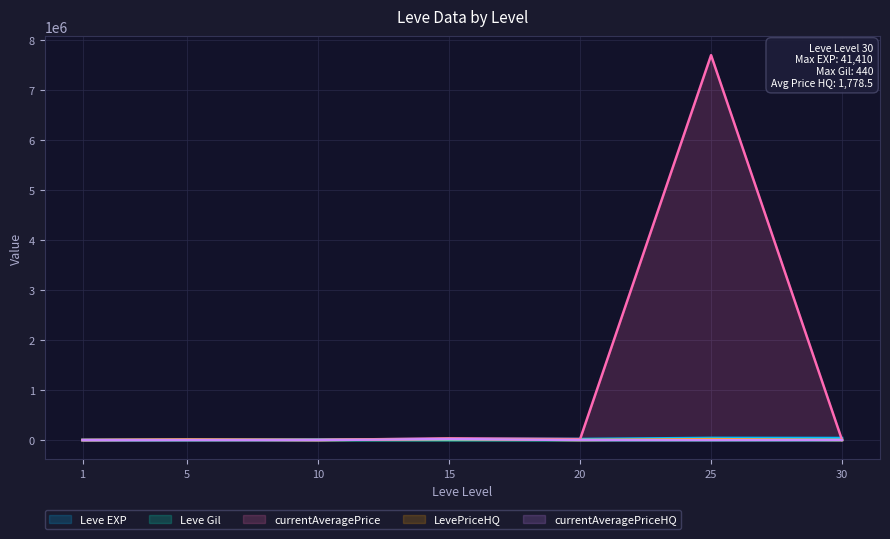

True or false: currentAveragePrice has a value of 1641.3 at 30.

True